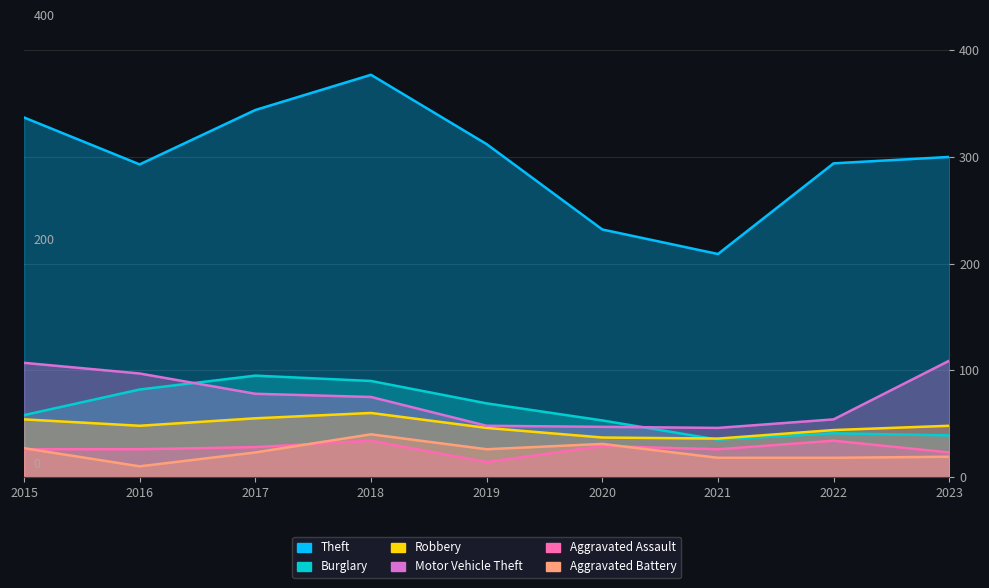

What is the total value across all series at 2021?

370